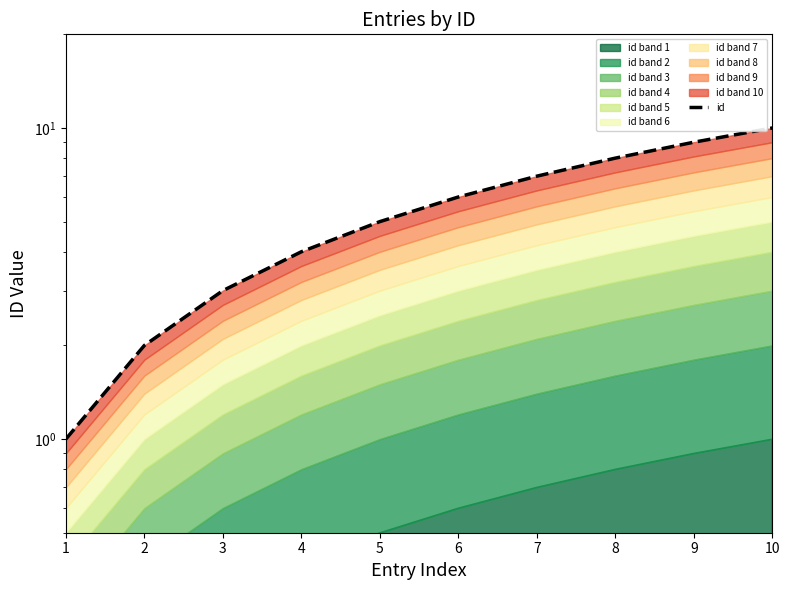

At which label does the data first exceed 6?

7